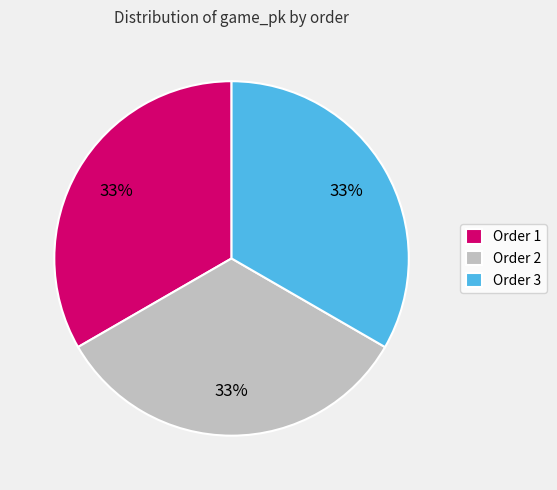

To the nearest percent, what percentage of the pie is Order 1?

33%